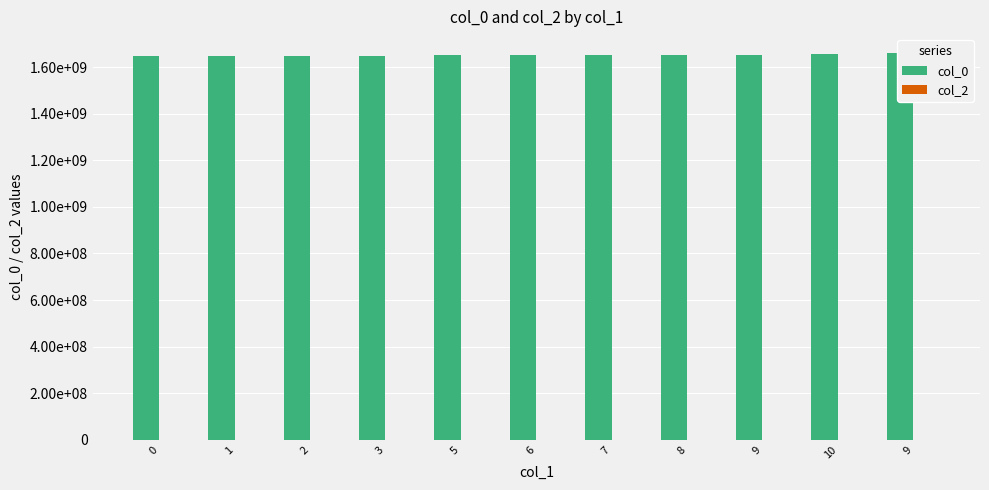

Reading left to right, transcribe all the data shown in this chart.

col_0: 1646357427	1647649826	1648600227	1649723422	1652142625	1652229035	1652833823	1653093027	1653525026	1654734626	1658795422
col_2: 0	0	0	0	0	0	0	0	0	0	0